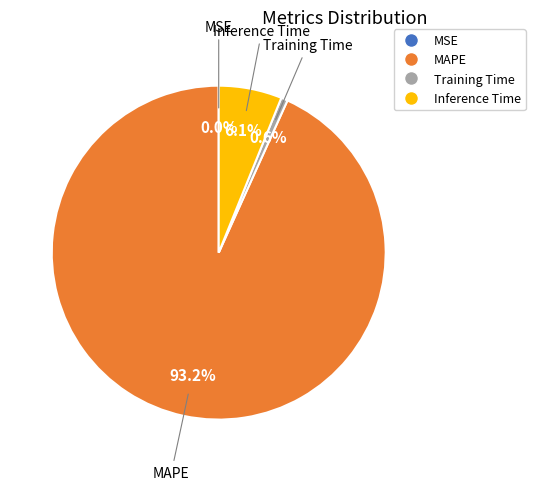

True or false: MAPE accounts for 93% of the total.

True